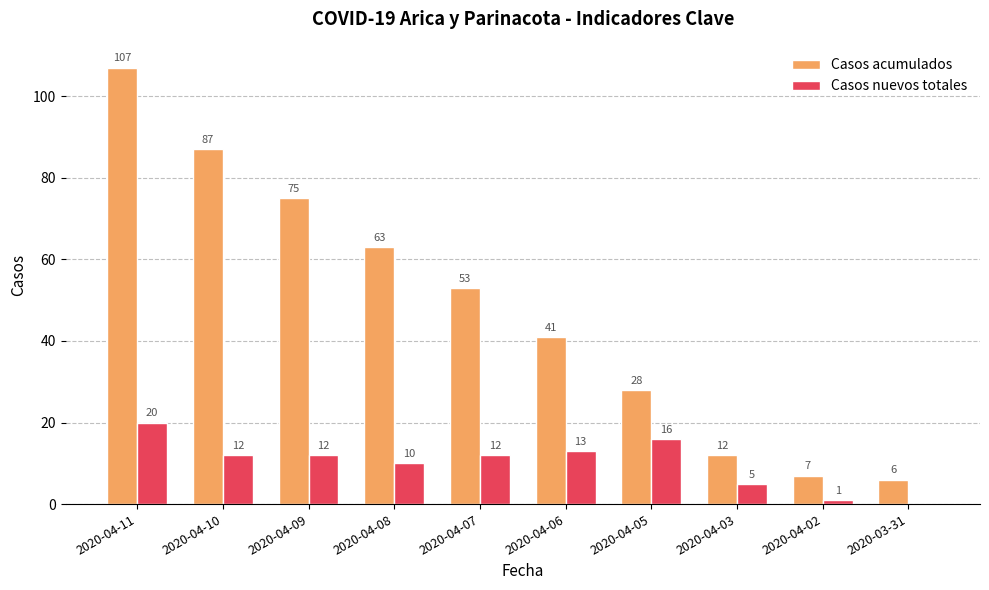

What are all the series names shown in the legend?

Casos acumulados, Casos nuevos totales